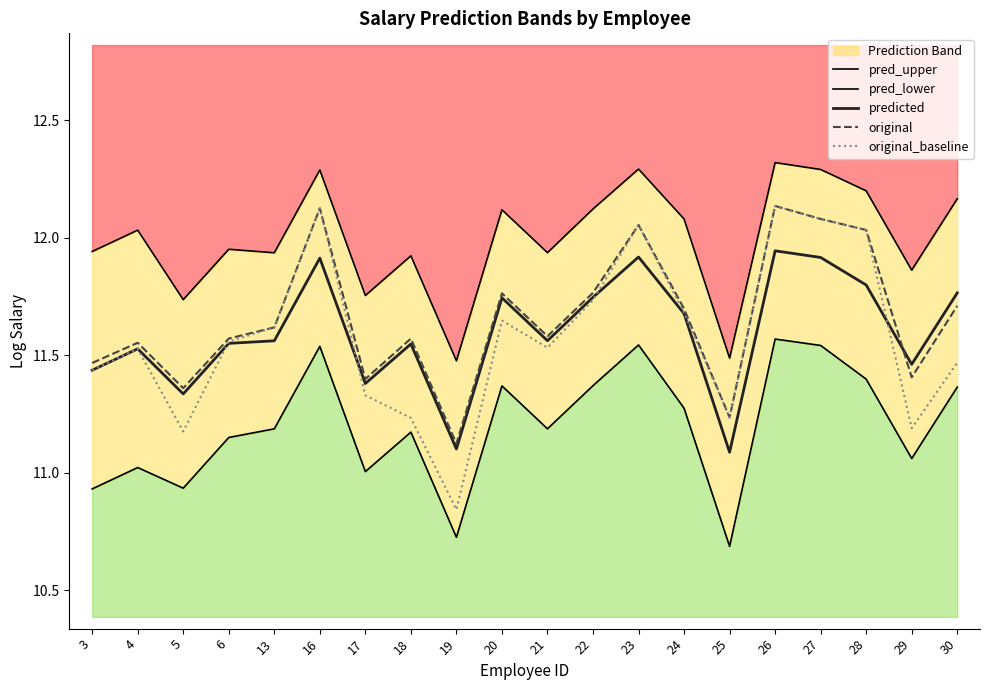

What is the value of the pred_lower point at the 6th from the left?

11.5